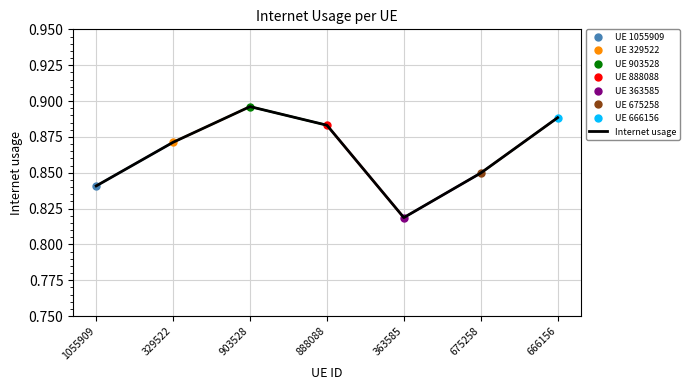

True or false: the data shows 0.8 at 363585.

True